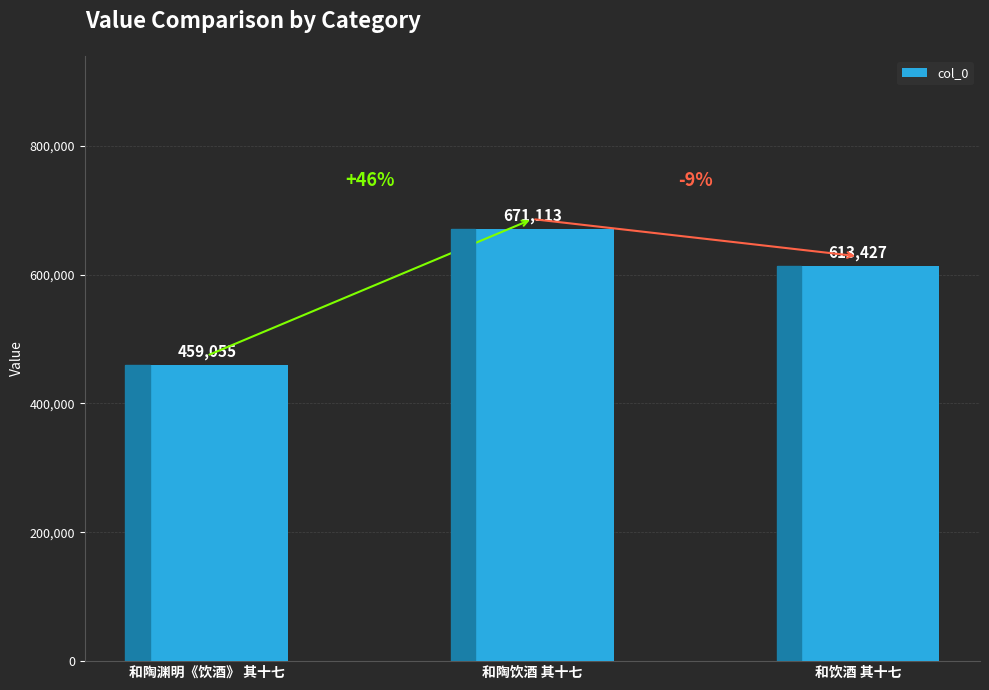

Is it true that the value at 和饮酒 其十七 is 613427?

True